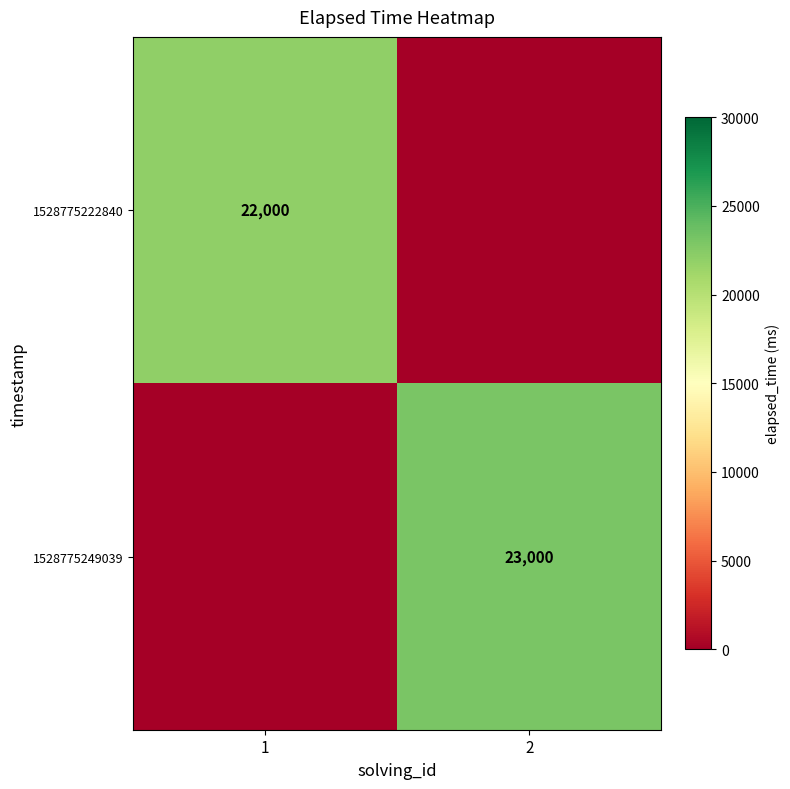

The value of 1528775249039 at 2 is 33345. True or false?

False